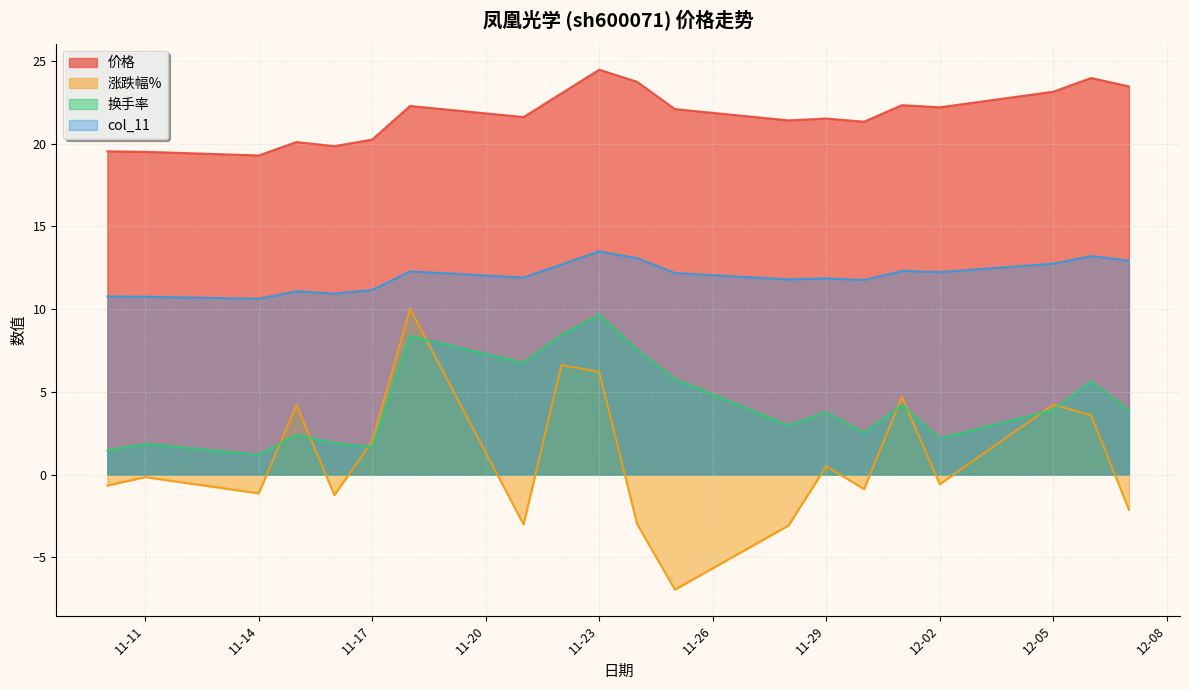

How many values in the 换手率 series exceed 3?

11